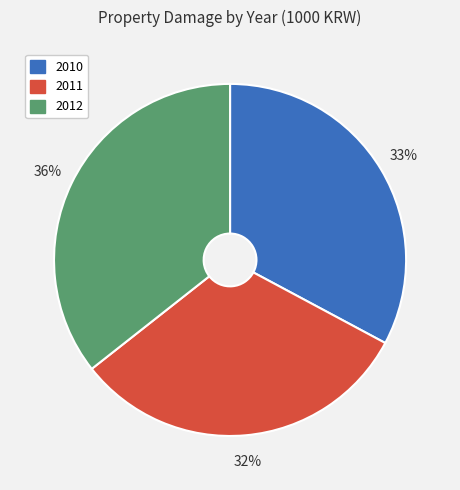

Is there any slice that represents more than half of the pie?

No